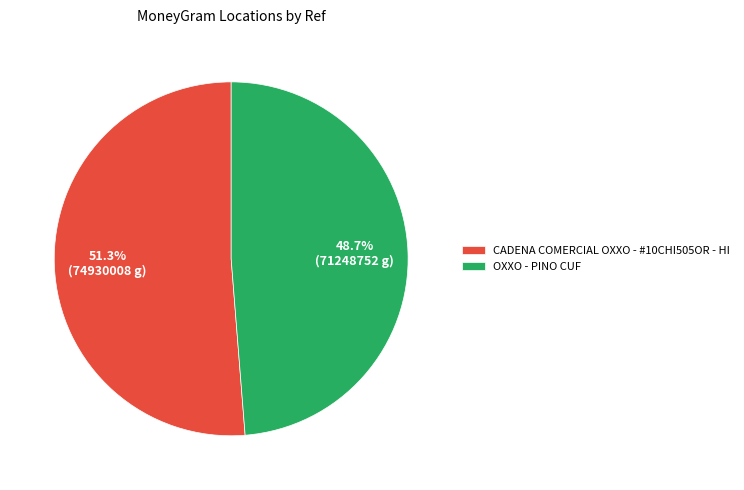

To the nearest percent, what is the difference between the largest and smallest slice percentages?

3%